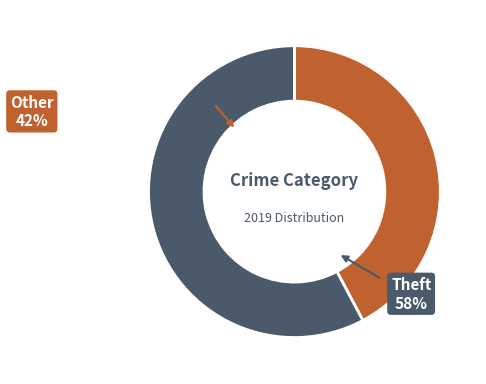

Does any single category account for the majority?

Yes